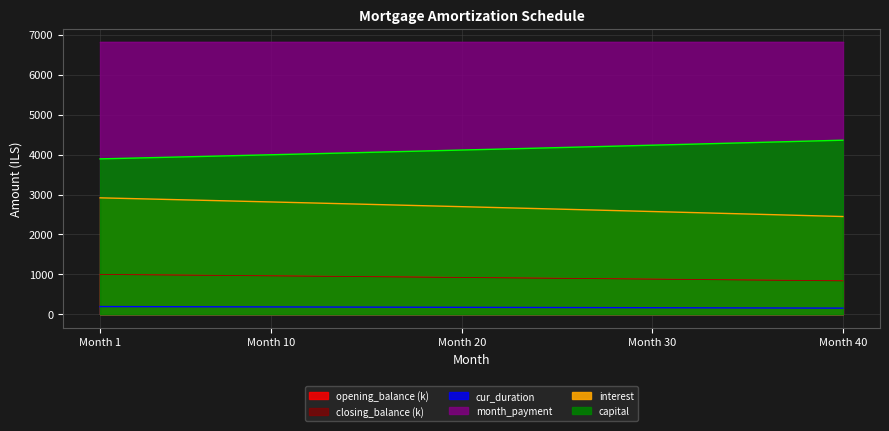

Where does the interest series first go above 919?

Month 1